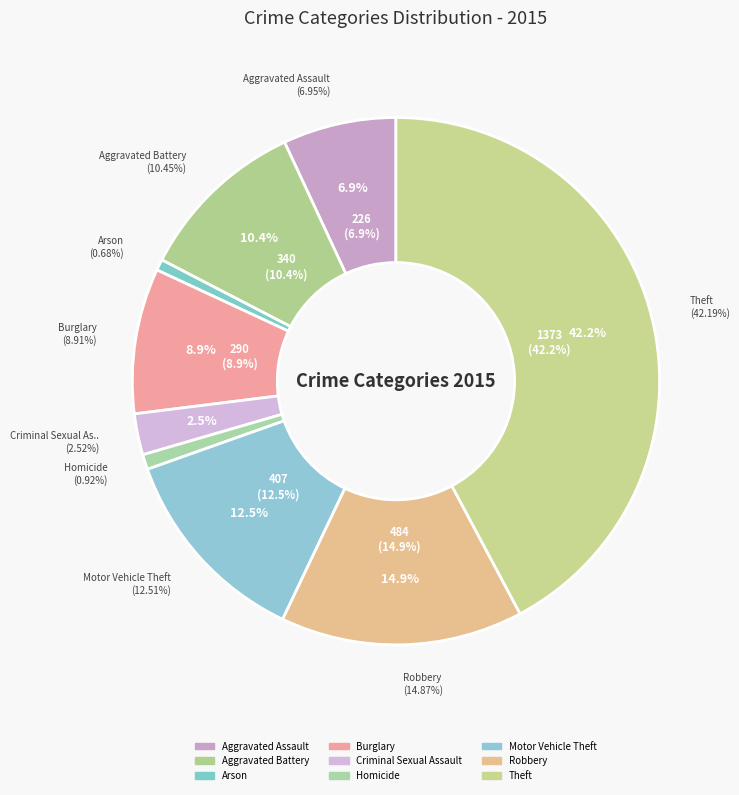

To the nearest percent, what is the difference between the largest and smallest slice percentages?

42%